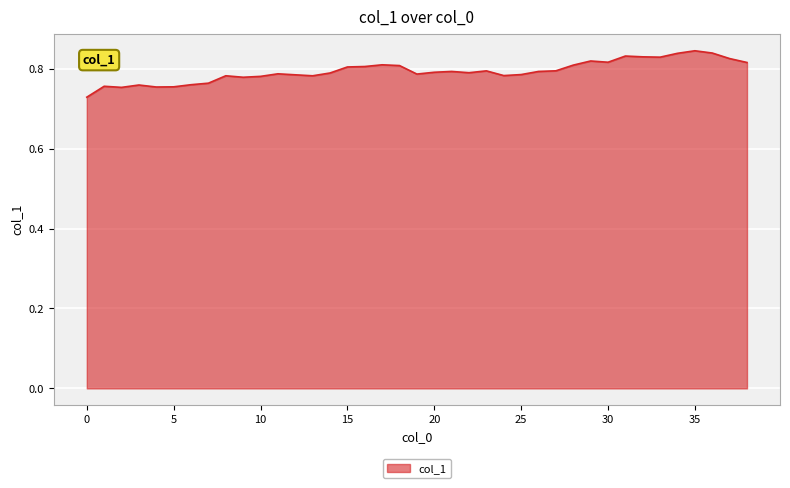

How many values are between 0 and 1?

39